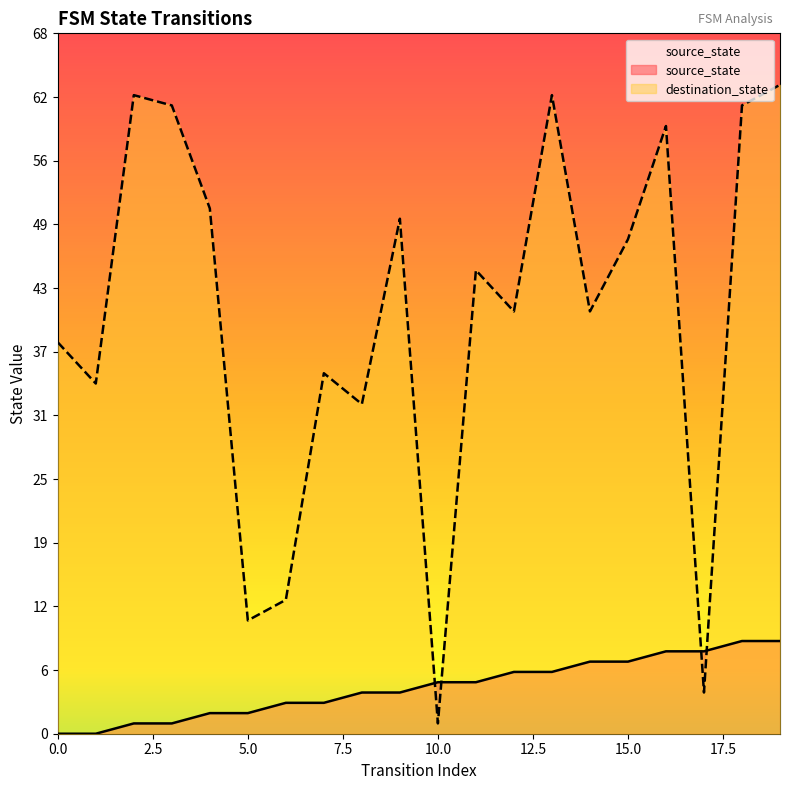

Reading left to right, list all the values displayed in this chart.

source_state: 0	0	1	1	2	2	3	3	4	4	5	5	6	6	7	7	8	8	9	9
destination_state: 38	34	62	61	51	11	13	35	32	50	1	45	41	62	41	48	59	4	61	63